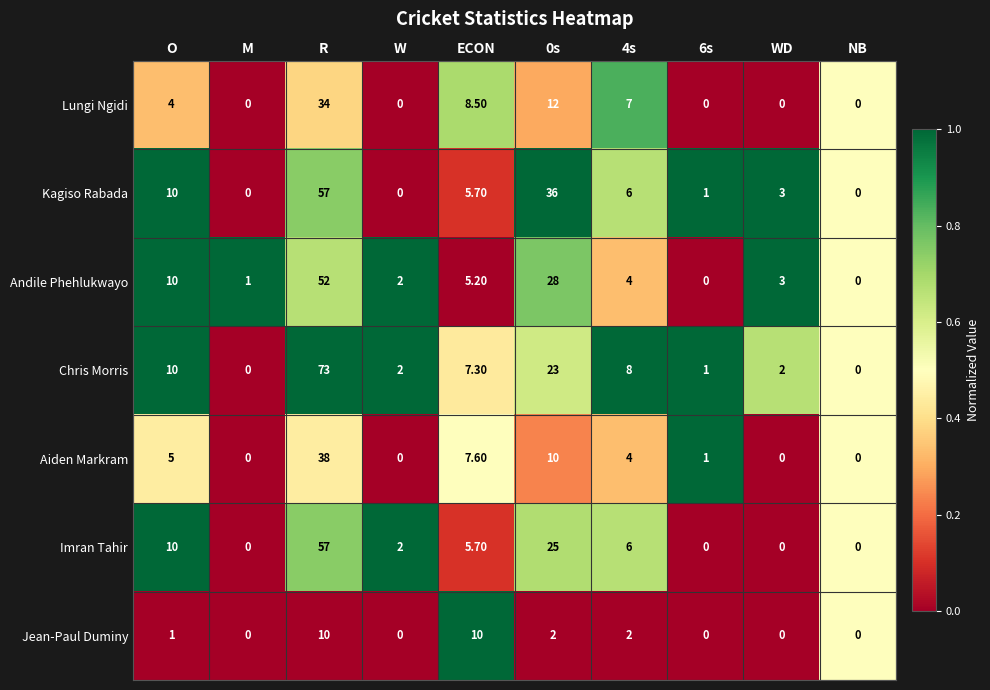

Which series changed the most between 4s and NB?

Chris Morris